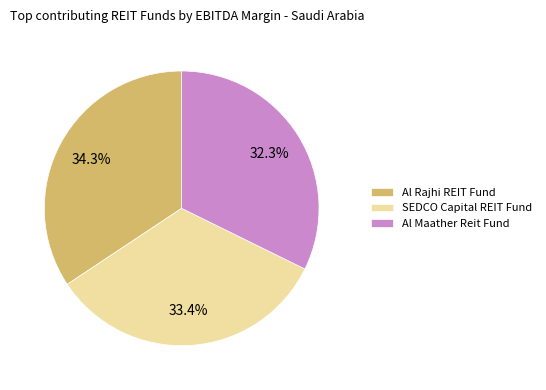

Which slice is the largest?

Al Rajhi REIT Fund